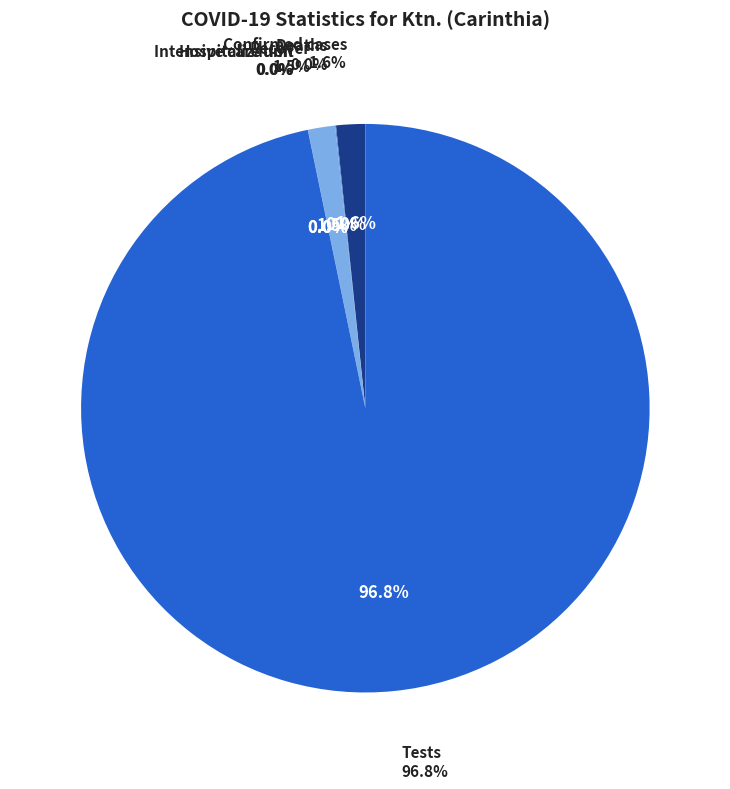

Is there a majority slice in this chart?

Yes